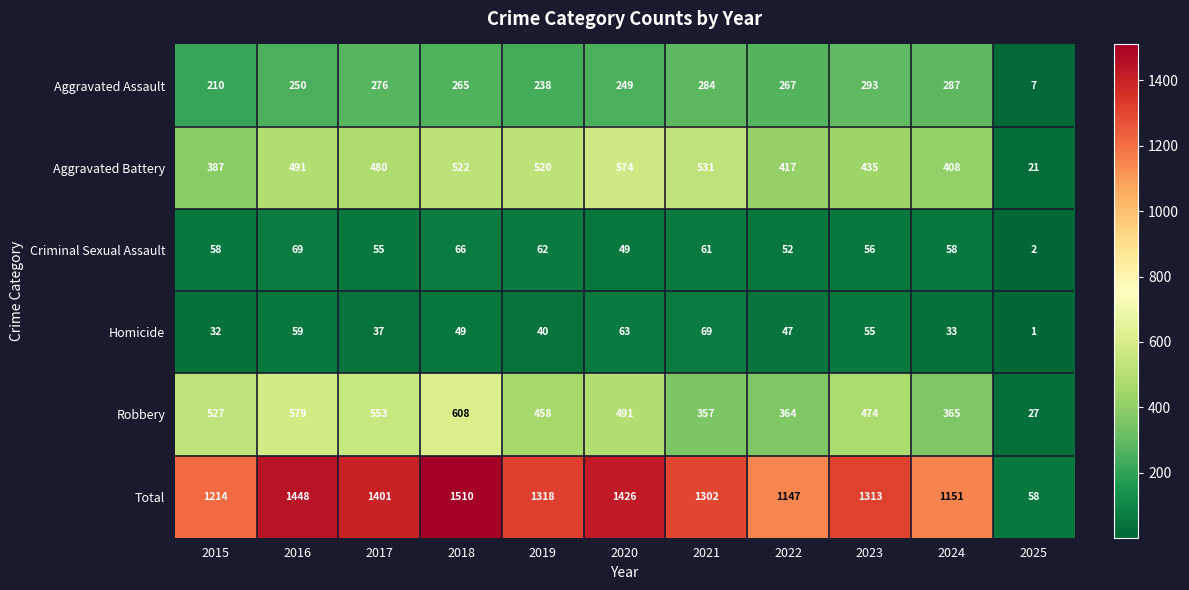

Is it true that Aggravated Battery equals 801 at 2017?

False